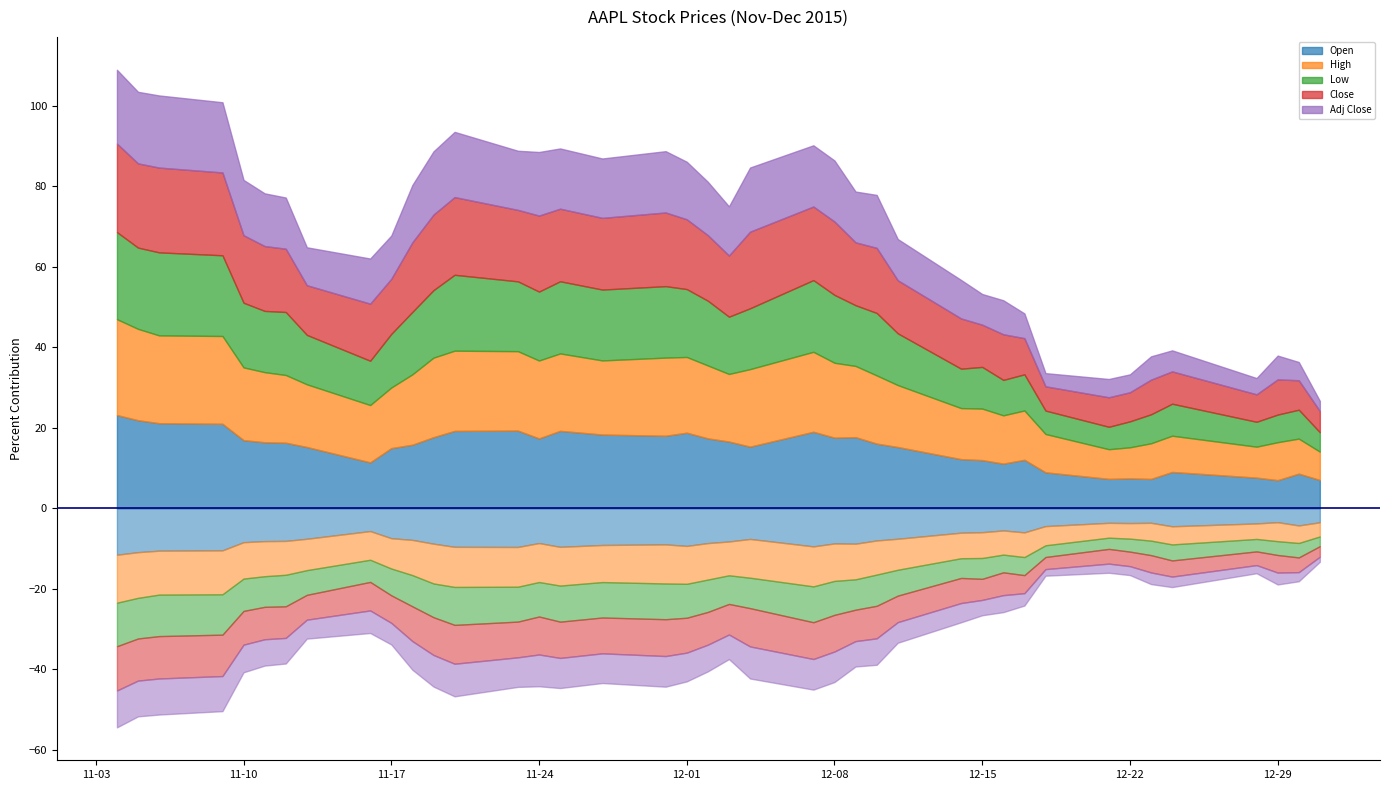

At which category is the sum across all series the highest?

2015-11-04